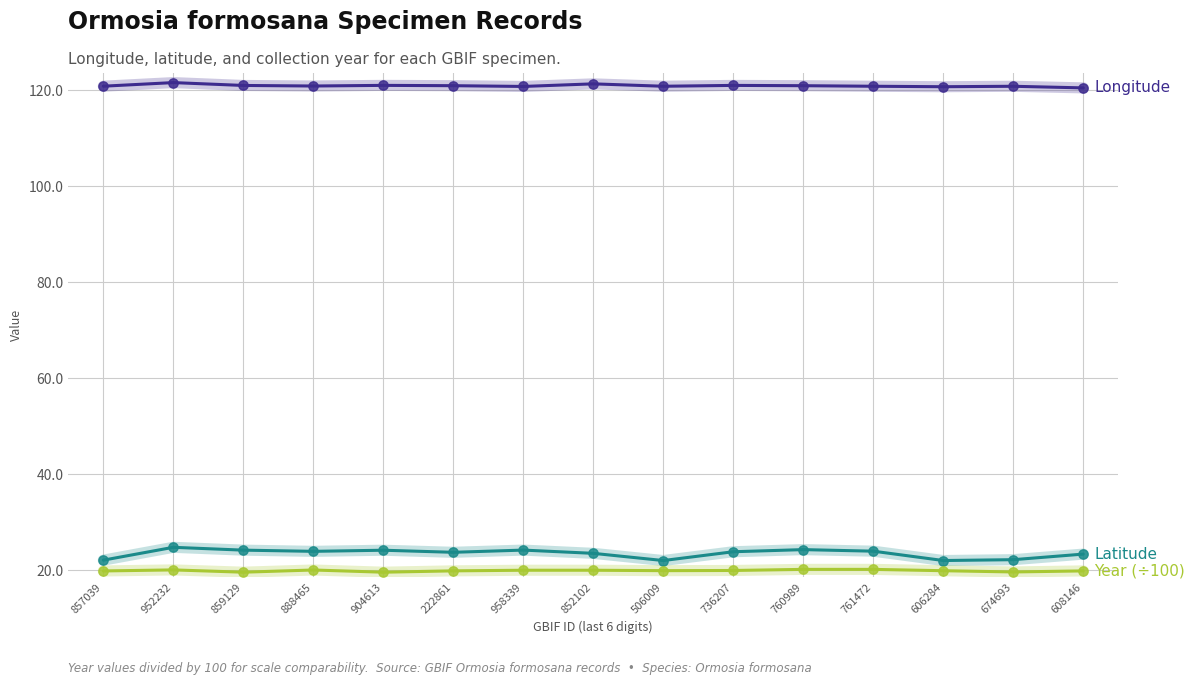

What is the total value across all series at 736207?

164.8